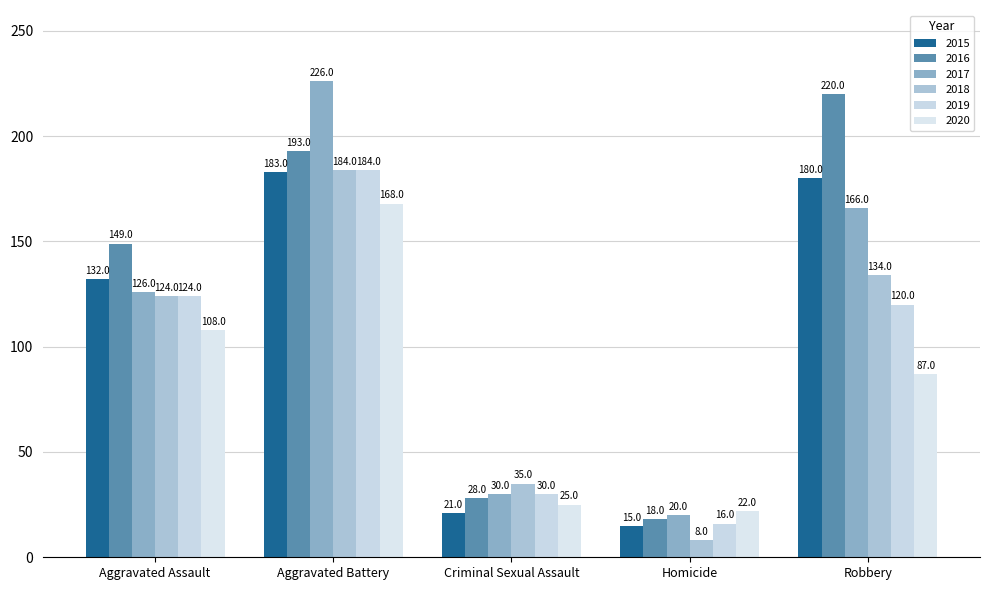

Is it true that 2017 equals 281 at Robbery?

False